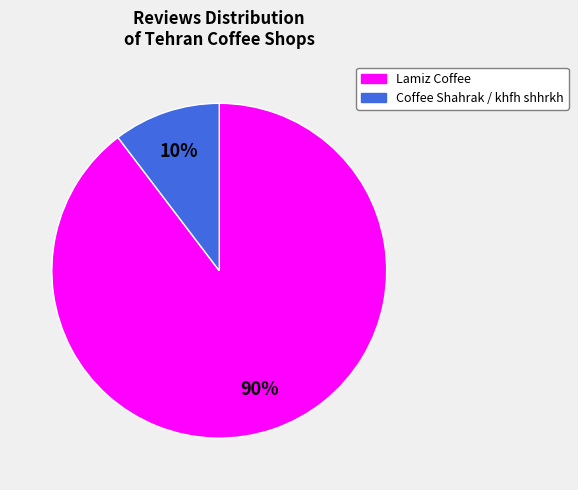

Combined, do Coffee Shahrak / khfh shhrkh and Lamiz Coffee account for over 50%?

Yes